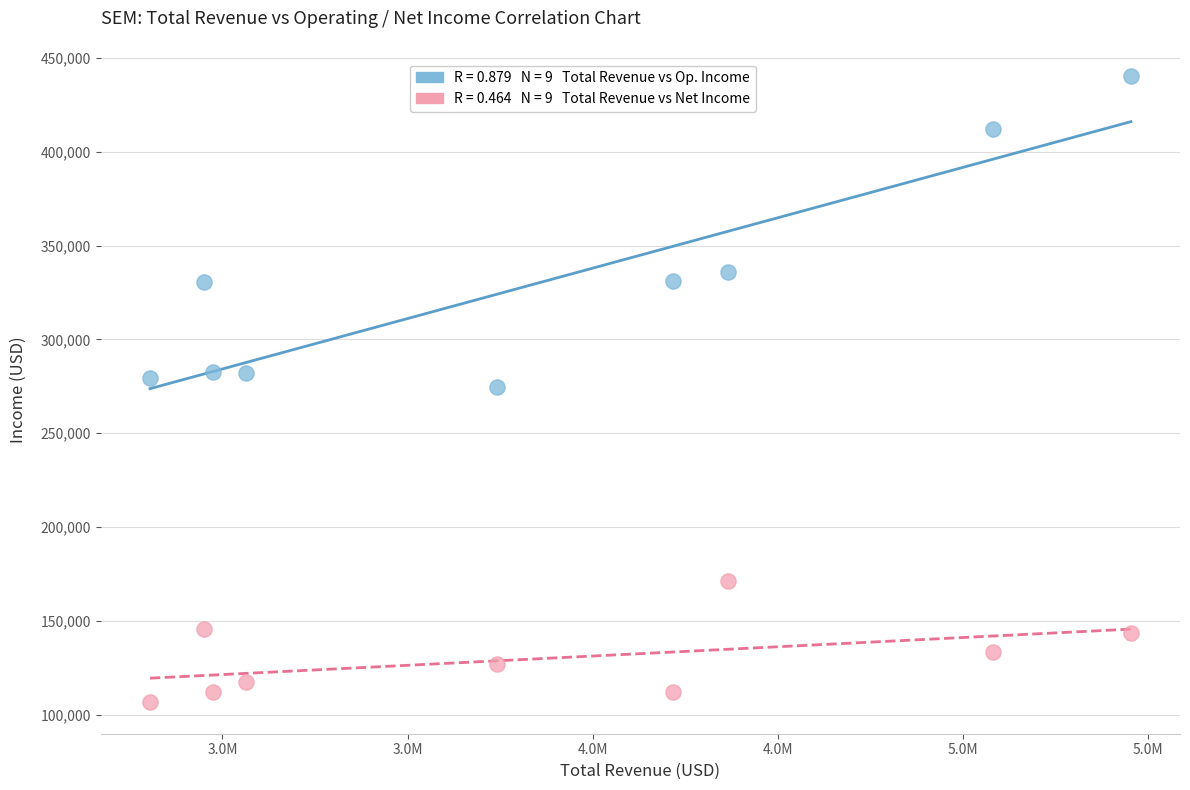

Across all data points, what is the range of X values (max minus min)?

2649400